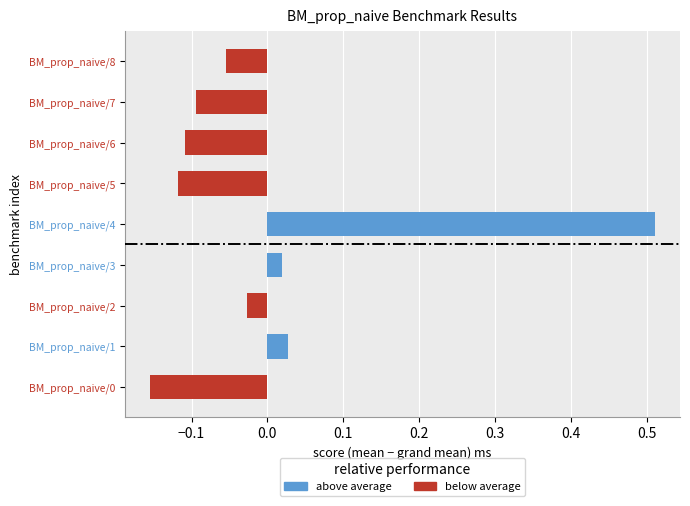

The chart shows a value of -0.1 at 7. True or false?

False